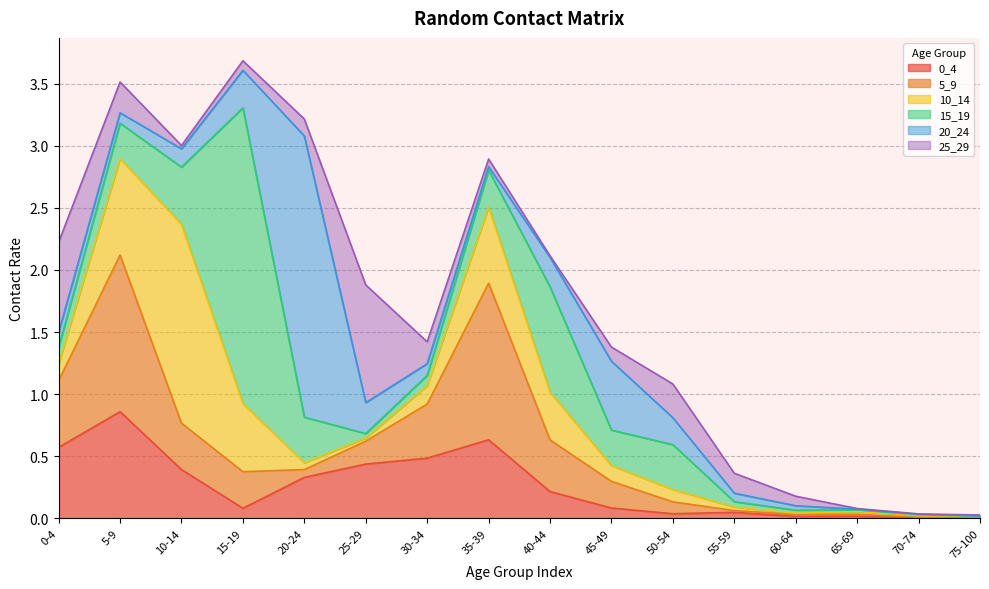

Reading left to right, transcribe all the data shown in this chart.

0_4: 0.6	0.9	0.4	0.1	0.3	0.4	0.5	0.6	0.2	0.1	0.0	0.0	0.0	0.0	0.0	0.0
5_9: 0.5	1.3	0.4	0.3	0.1	0.2	0.4	1.3	0.4	0.2	0.1	0.0	0.0	0.0	0.0	0.0
10_14: 0.1	0.8	1.6	0.5	0.1	0.0	0.1	0.6	0.4	0.1	0.1	0.0	0.0	0.0	0.0	0.0
15_19: 0.1	0.3	0.5	2.4	0.4	0.0	0.1	0.3	0.8	0.3	0.4	0.0	0.0	0.0	0.0	0.0
20_24: 0.1	0.1	0.1	0.3	2.3	0.2	0.1	0.0	0.2	0.6	0.2	0.1	0.0	0.0	0.0	0.0
25_29: 0.7	0.2	0.0	0.1	0.1	0.9	0.2	0.1	0.0	0.1	0.3	0.2	0.1	0.0	0.0	0.0